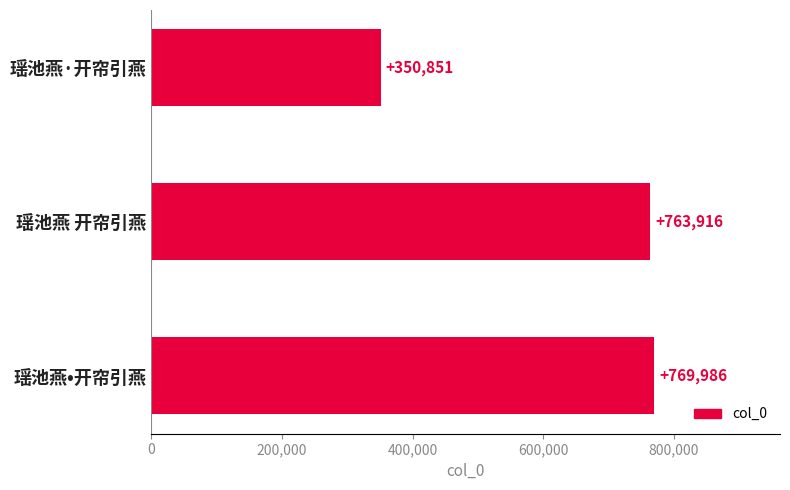

What is the change in value from 瑶池燕·开帘引燕 to 瑶池燕 开帘引燕?

+413065